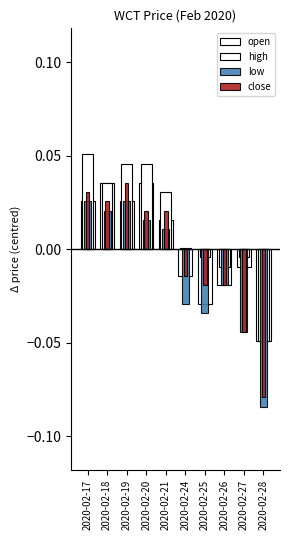

At which category does the chart reach its peak across all series?

2020-02-17